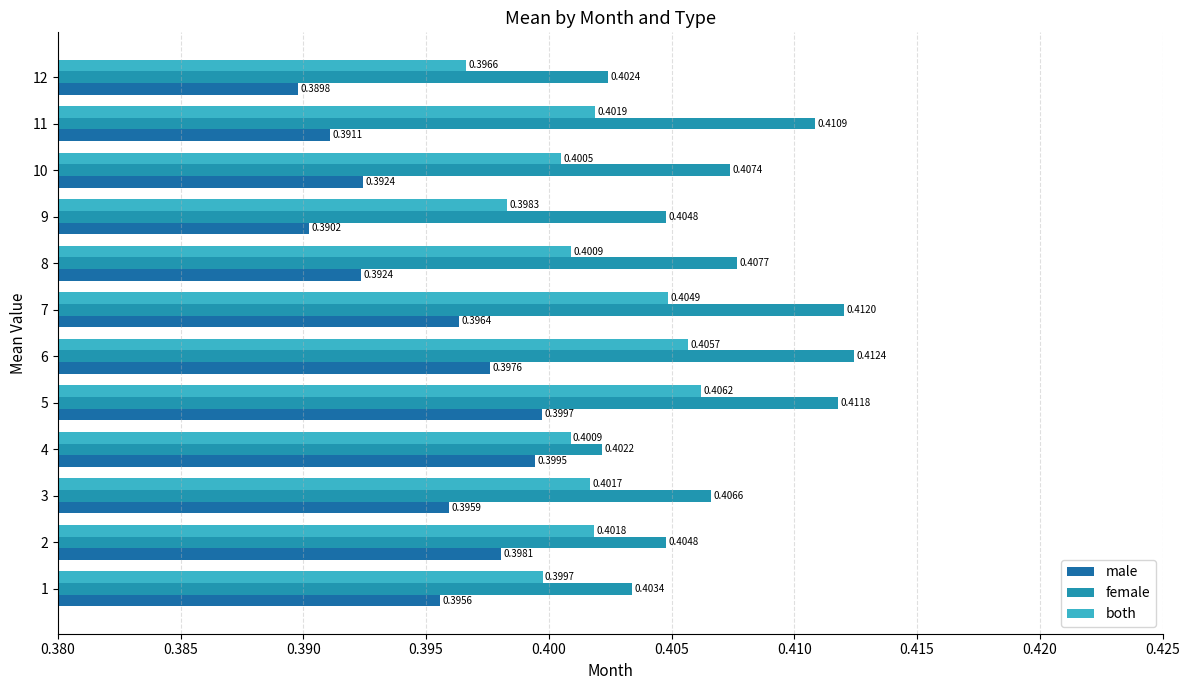

What is the sum of the male values at 1 and 6?

0.8